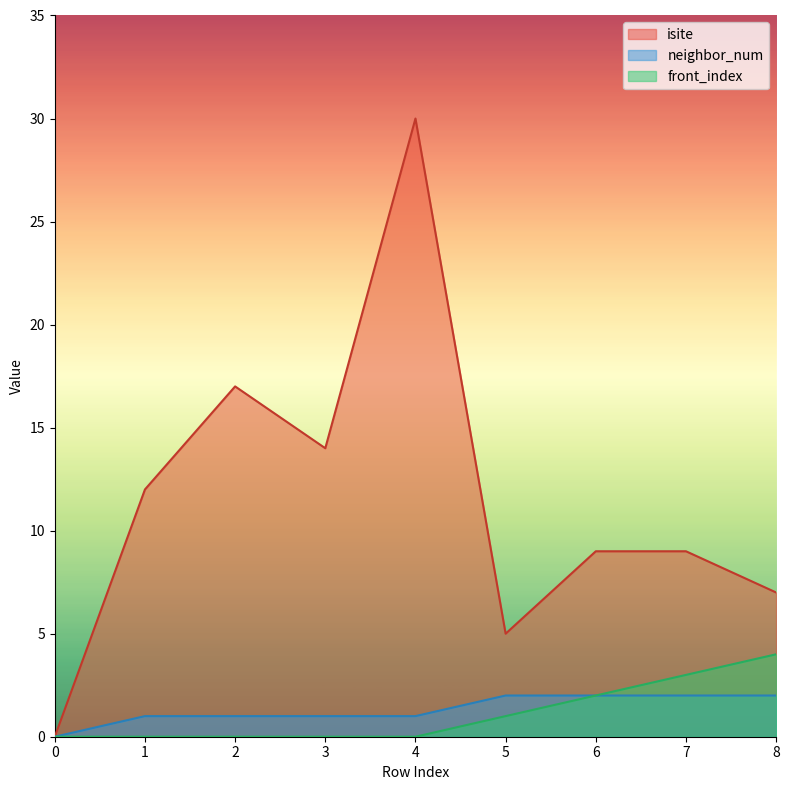

Reading right to left, transcribe all the data shown in this chart.

isite: 7	9	9	5	30	14	17	12	0
neighbor_num: 2	2	2	2	1	1	1	1	0
front_index: 4	3	2	1	0	0	0	0	0